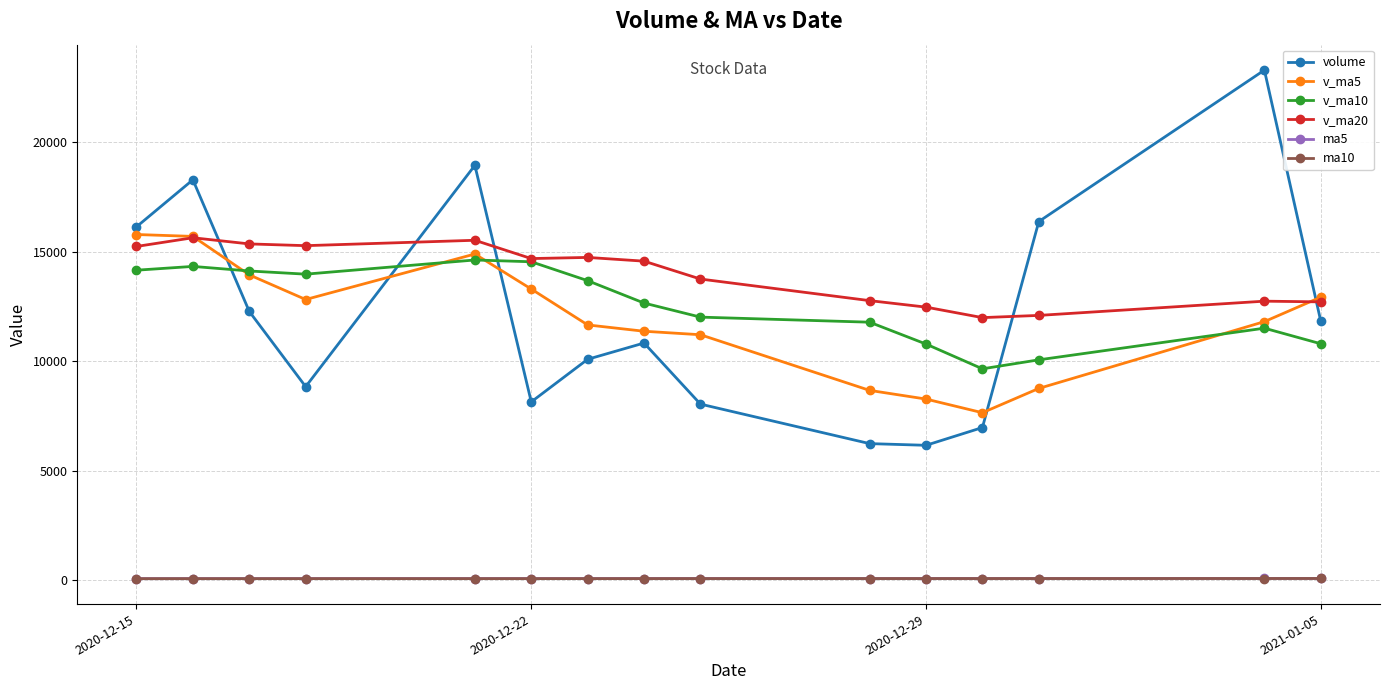

What is the maximum value for volume?

23307.9